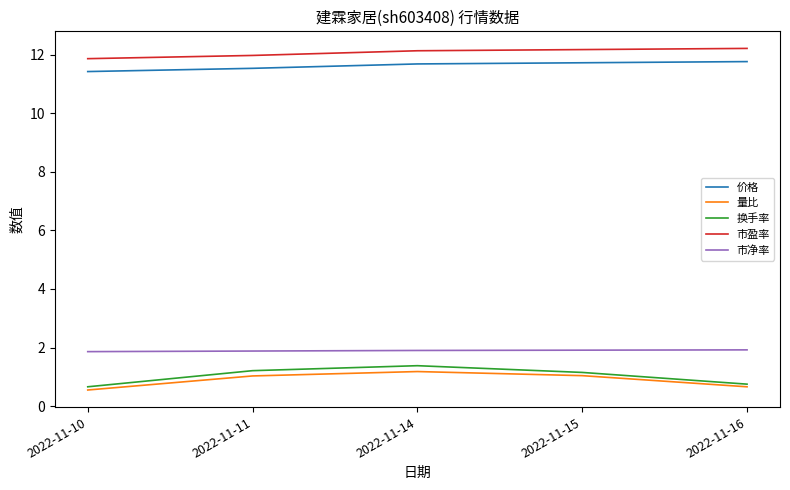

In 量比, how many points are higher than both neighbors (excluding endpoints)?

1